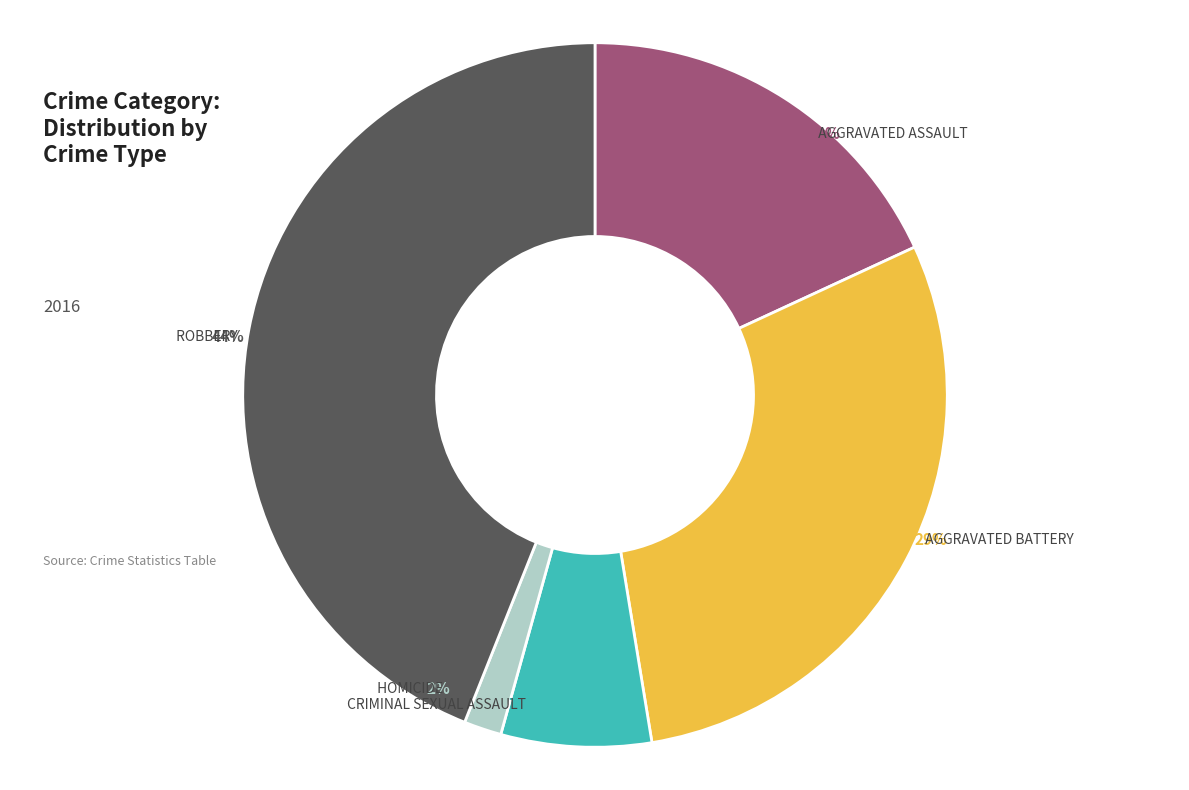

Is there any slice that represents more than half of the pie?

No